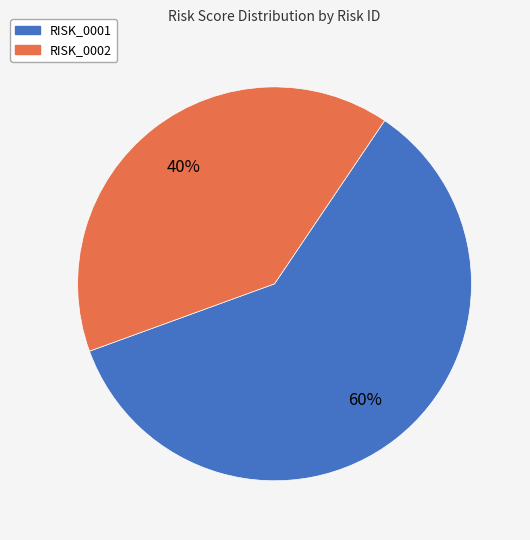

Which slice is the largest?

RISK_0001